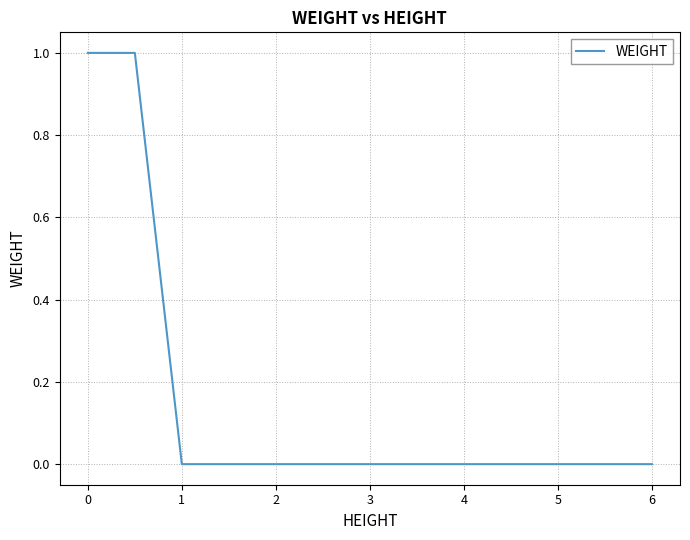

What is the difference between the maximum and minimum values?

1